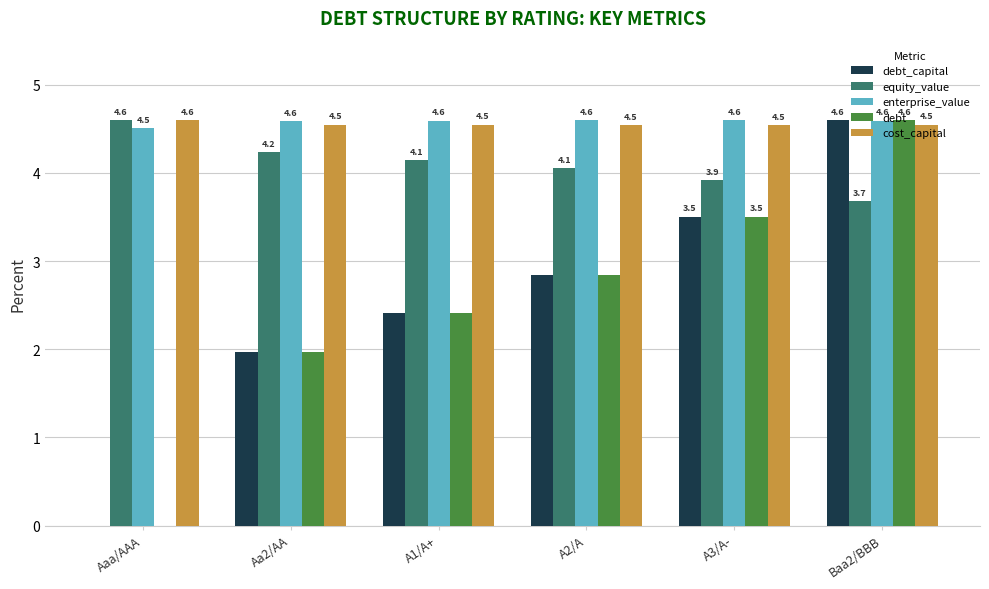

Which series has the largest total across all categories?

enterprise_value